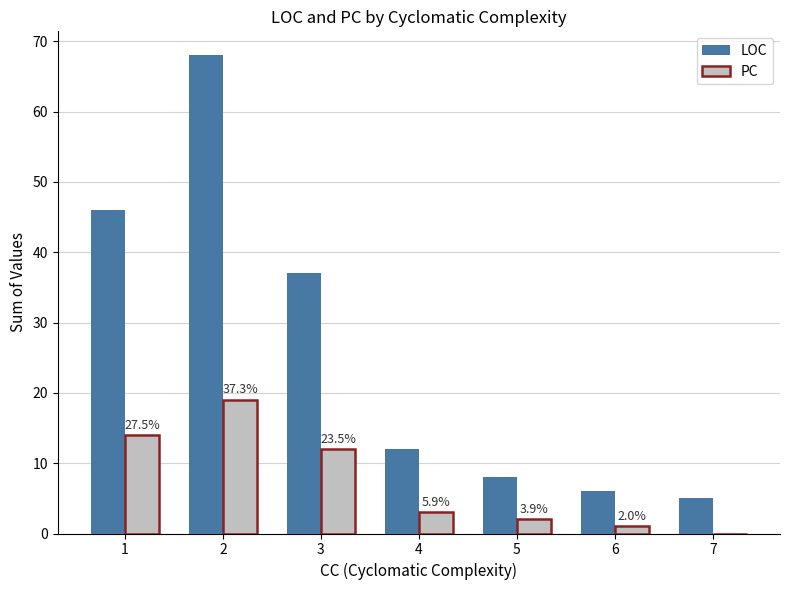

At which label does PC reach its peak?

2